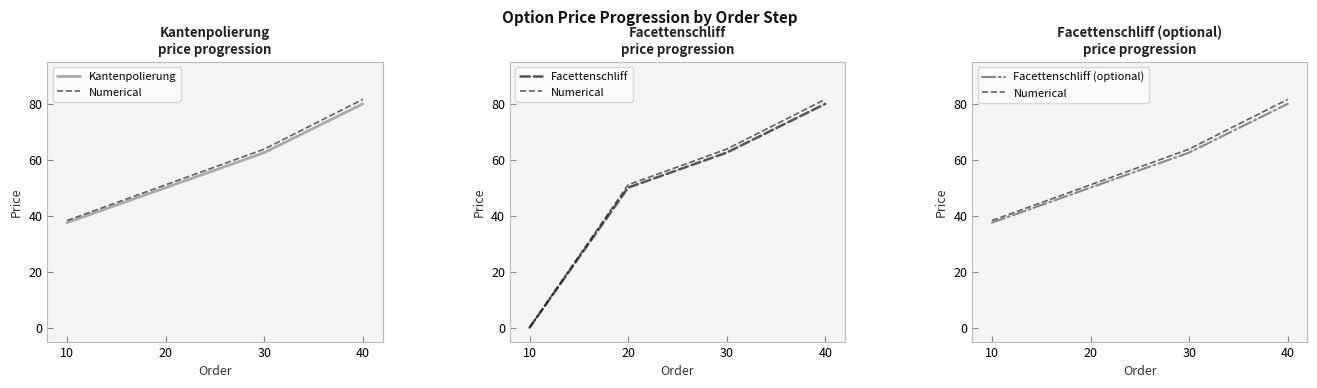

What is the spread (max minus min) of values at 20?

1.0